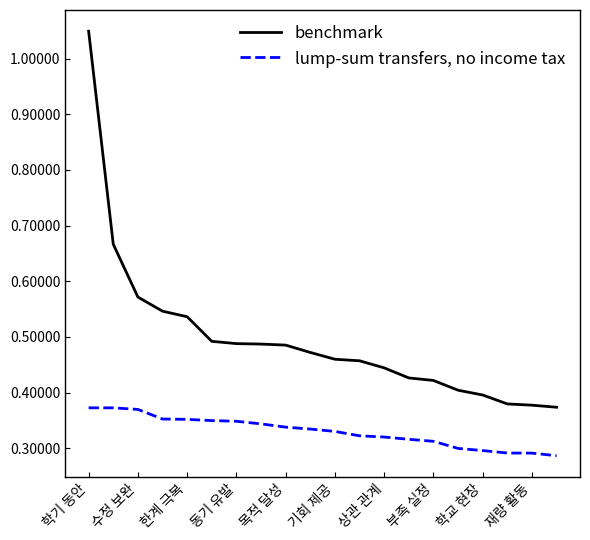

How many distinct data groups are displayed?

2